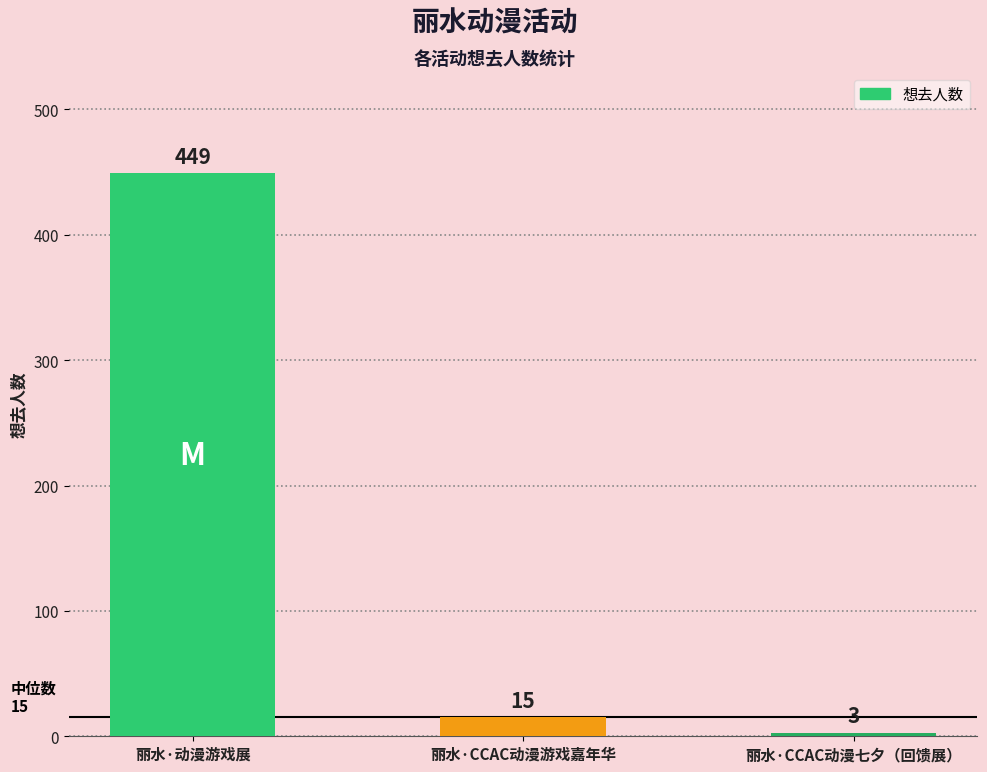

List the labels in order of value, largest first.

丽水·动漫游戏展, 丽水·CCAC动漫游戏嘉年华, 丽水·CCAC动漫七夕（回馈展）